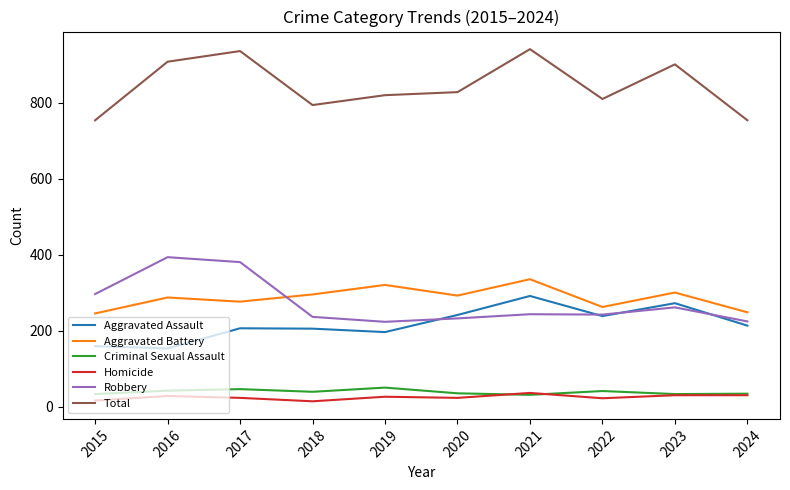

Between 2017 and 2022, which series saw the biggest shift?

Robbery